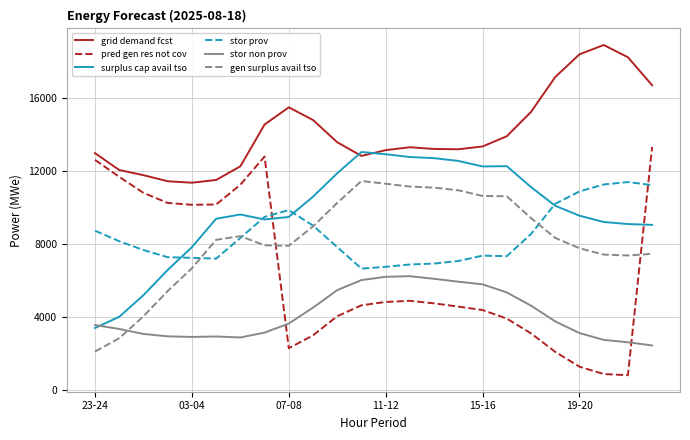

Which series has the largest total across all categories?

grid demand fcst